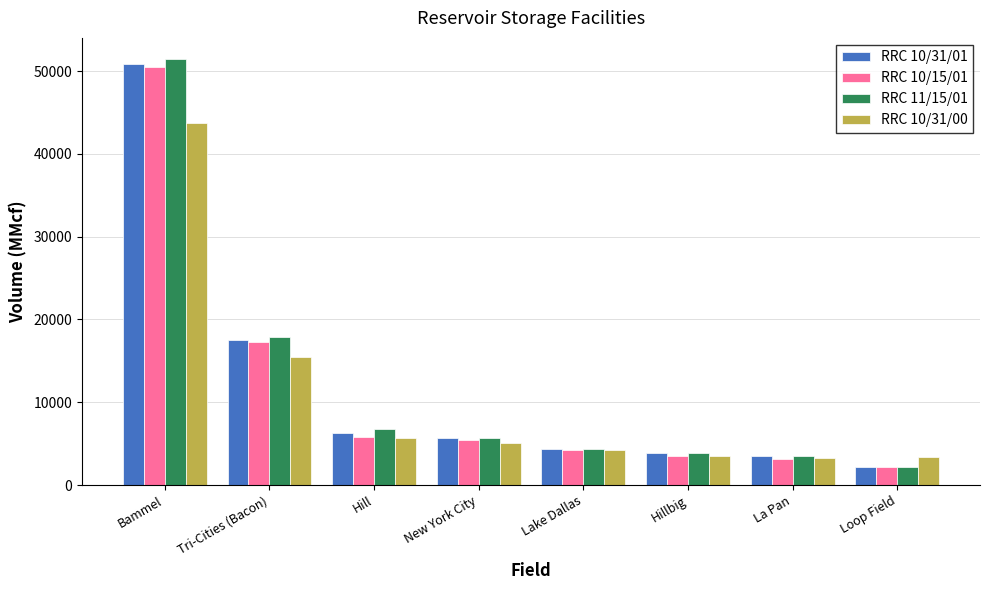

What is the greatest value displayed?

51431